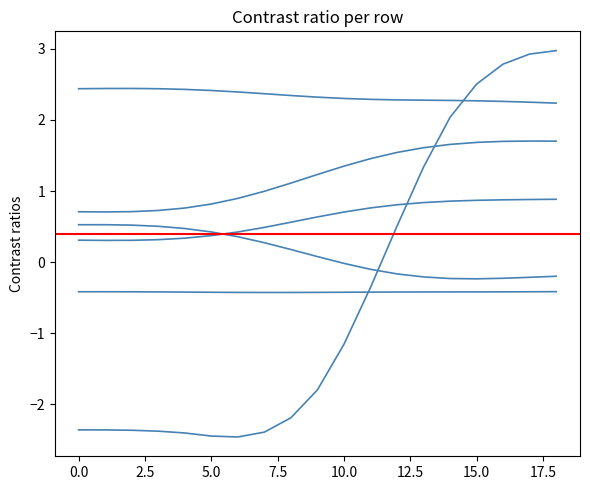

How many data points in col5 are less than 0?

9